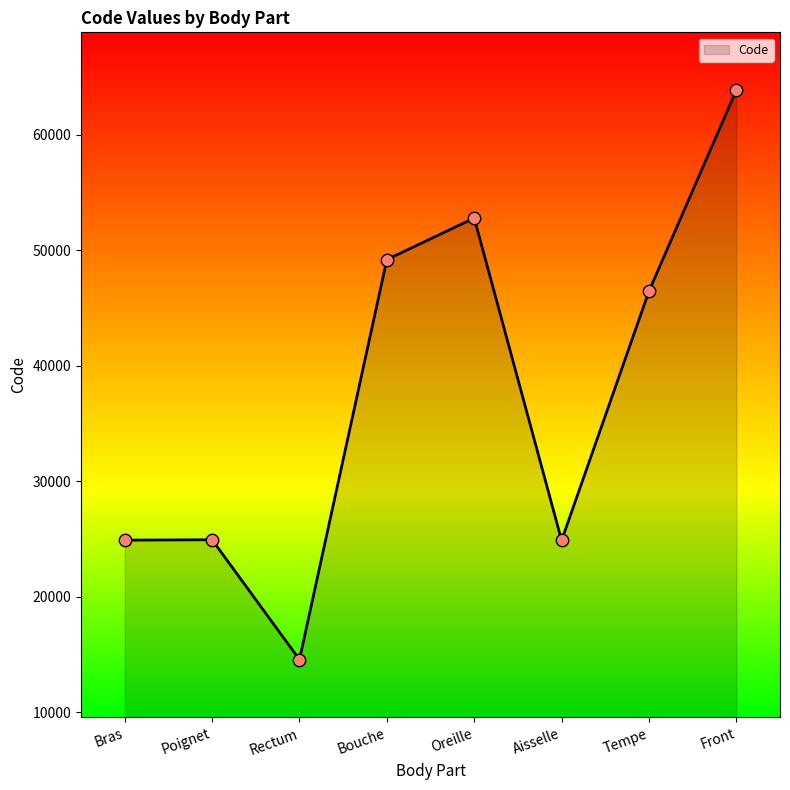

What is the ratio of the value at Poignet to the value at Rectum?

1.7